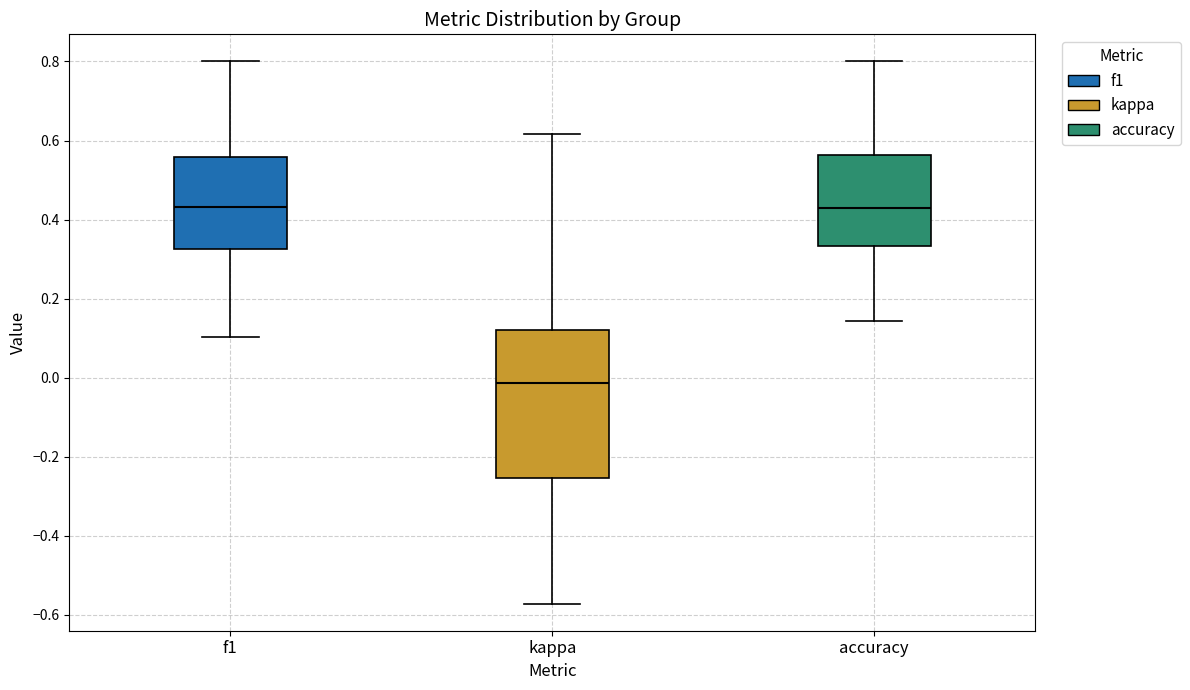

Reading left to right, read every box against the y-axis: the position of its median line, the range the box covers, and the ends of its whiskers. The values are not printed on the chart, so give them approximately, as read against the axis.

f1: median 0.44, box 0.32 to 0.56, whiskers 0.10 to 0.80
kappa: median -0.02, box -0.26 to 0.12, whiskers -0.58 to 0.62
accuracy: median 0.42, box 0.34 to 0.56, whiskers 0.14 to 0.80